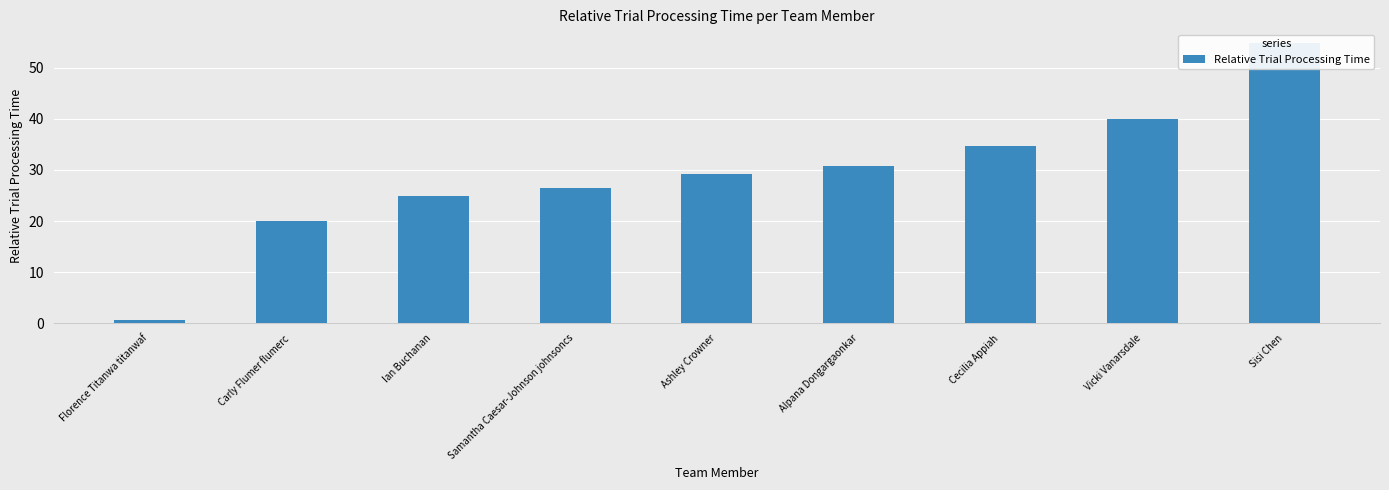

What is the maximum value shown in the chart?

54.8